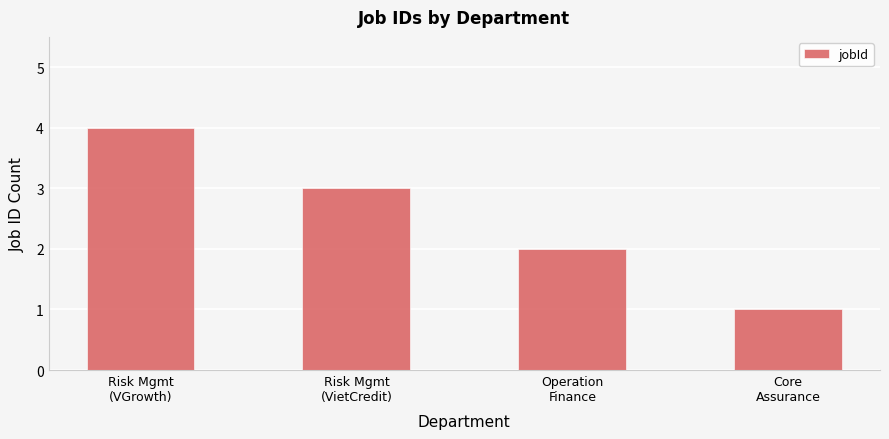

What is the difference between the values at Core
Assurance and Risk Mgmt
(VGrowth)?

3